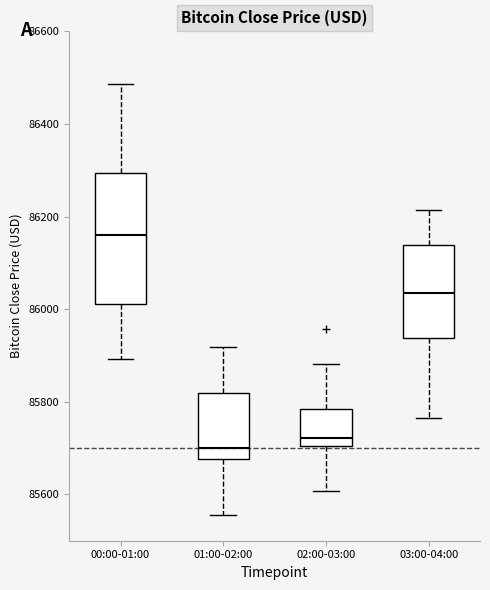

Which box has the highest median line?

00:00-01:00